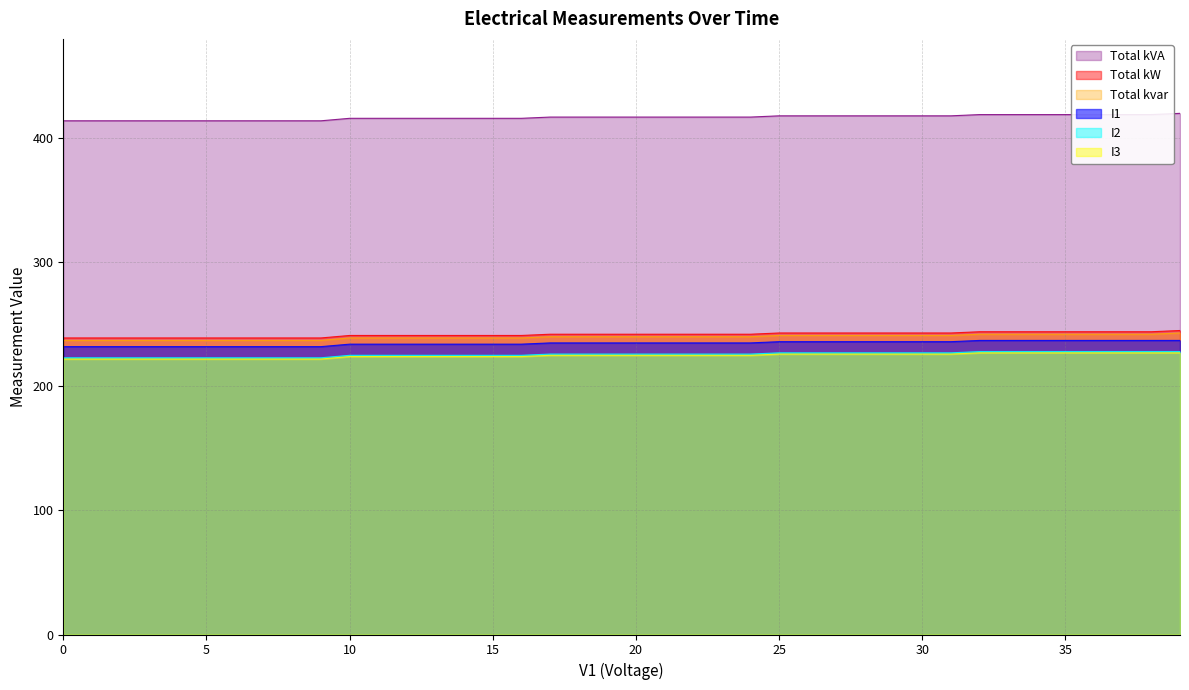

What is the label of the 17th point from the left?

16